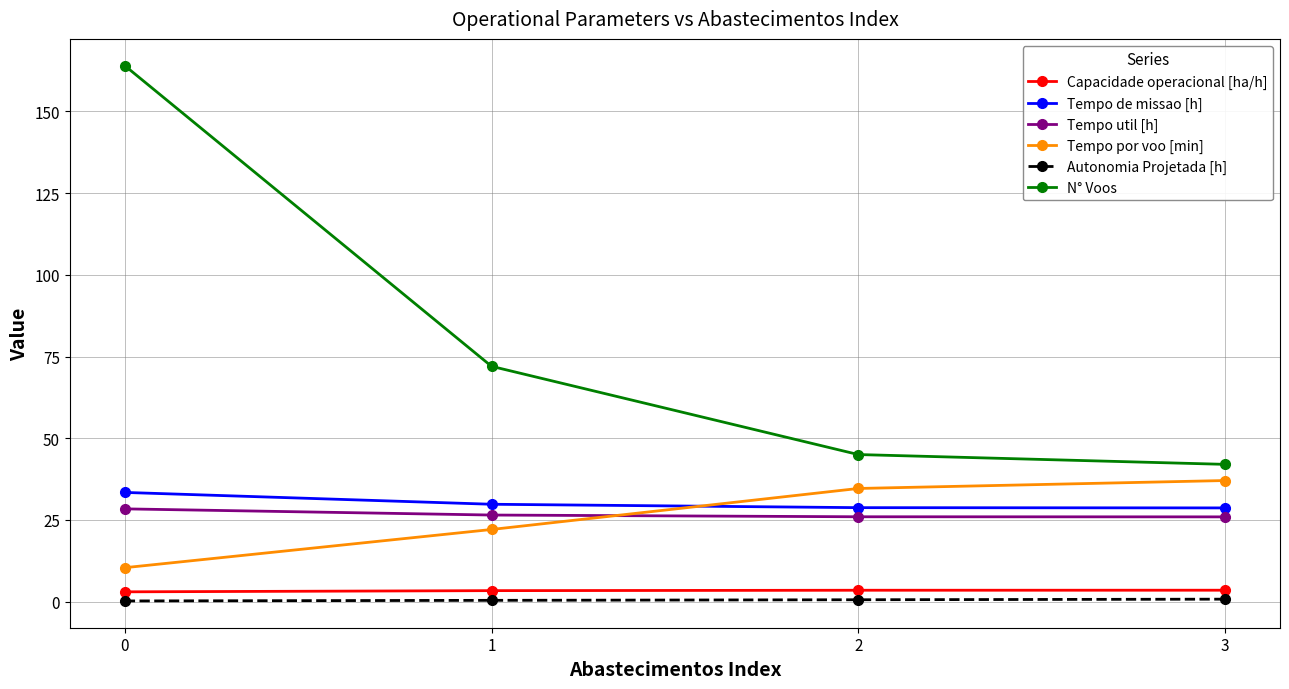

How many series are shown in this chart?

6